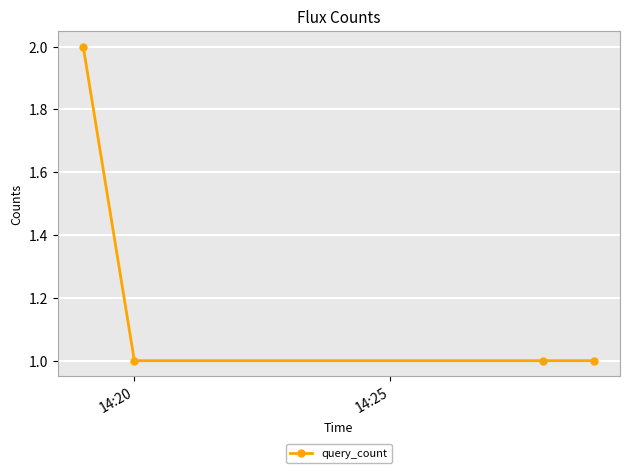

True or false: the data has more than 1 interior local peaks.

False